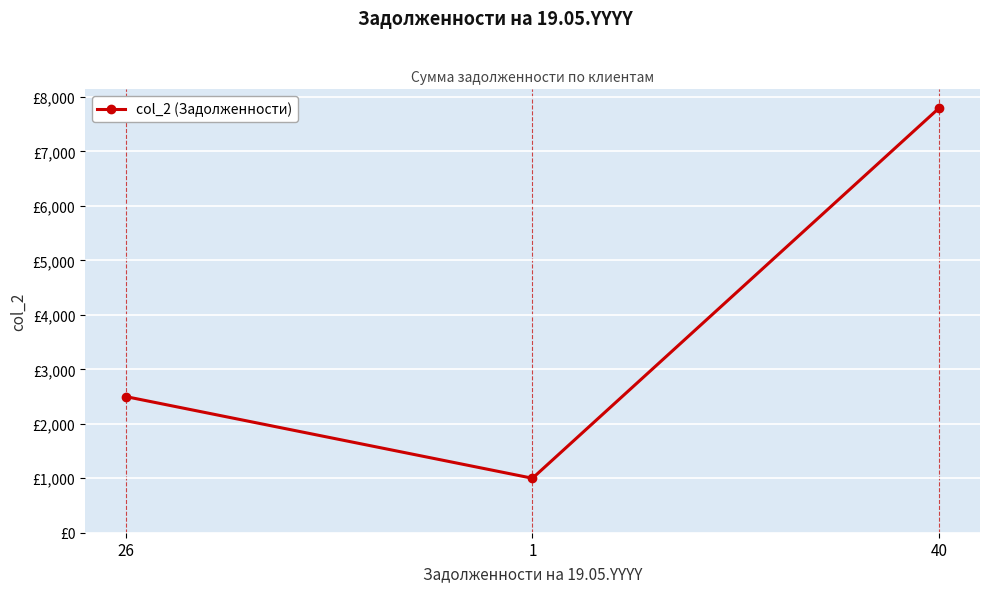

What is the difference between the values at 40 and 26?

5300